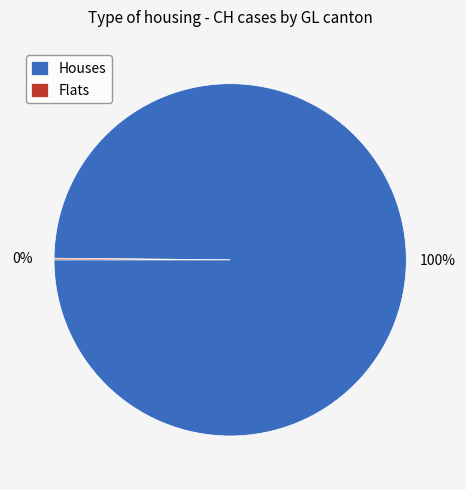

To the nearest percent, what is the difference between the largest and smallest slice percentages?

100%